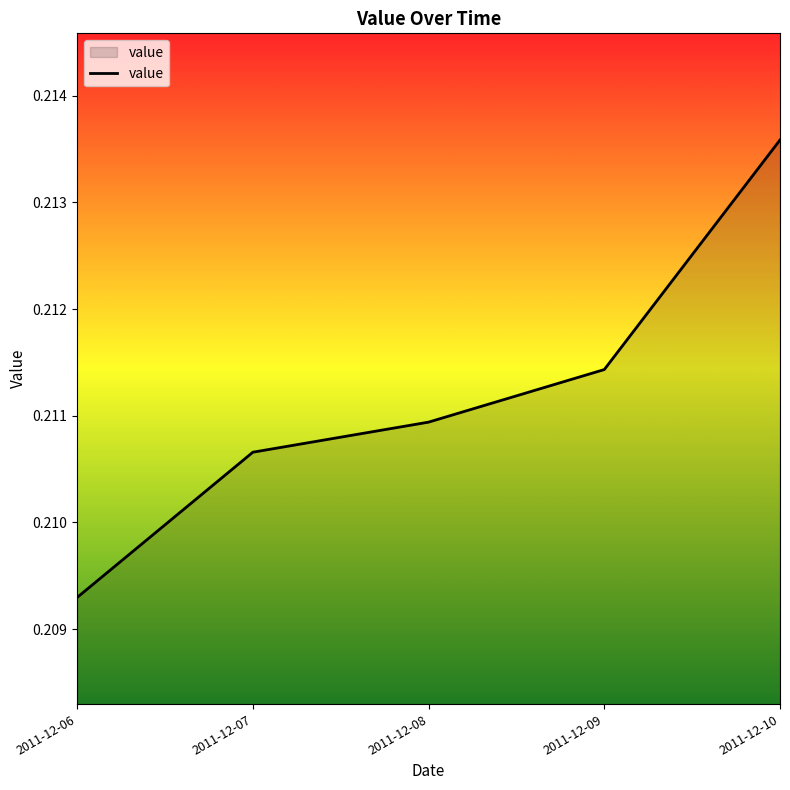

The chart shows a value of 0.3 at 2011-12-07. True or false?

False